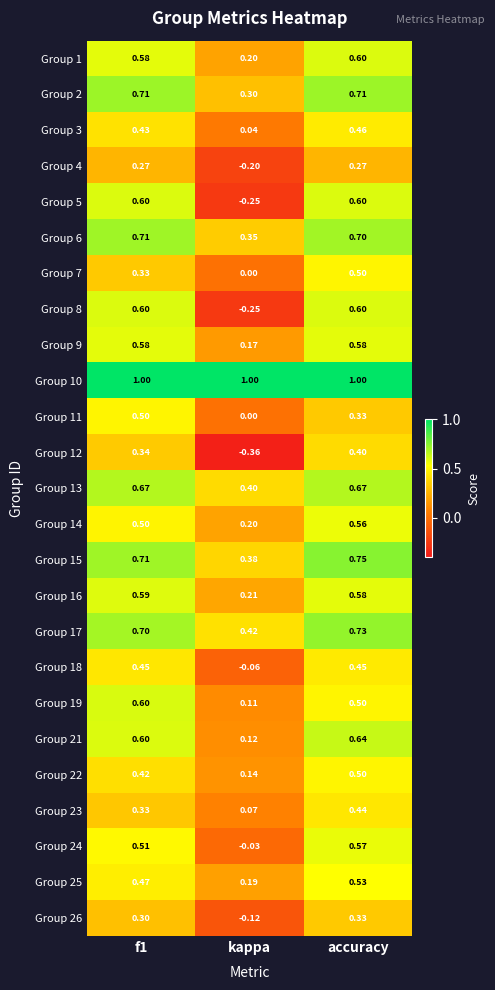

At which category does the chart reach its minimum across all series?

kappa